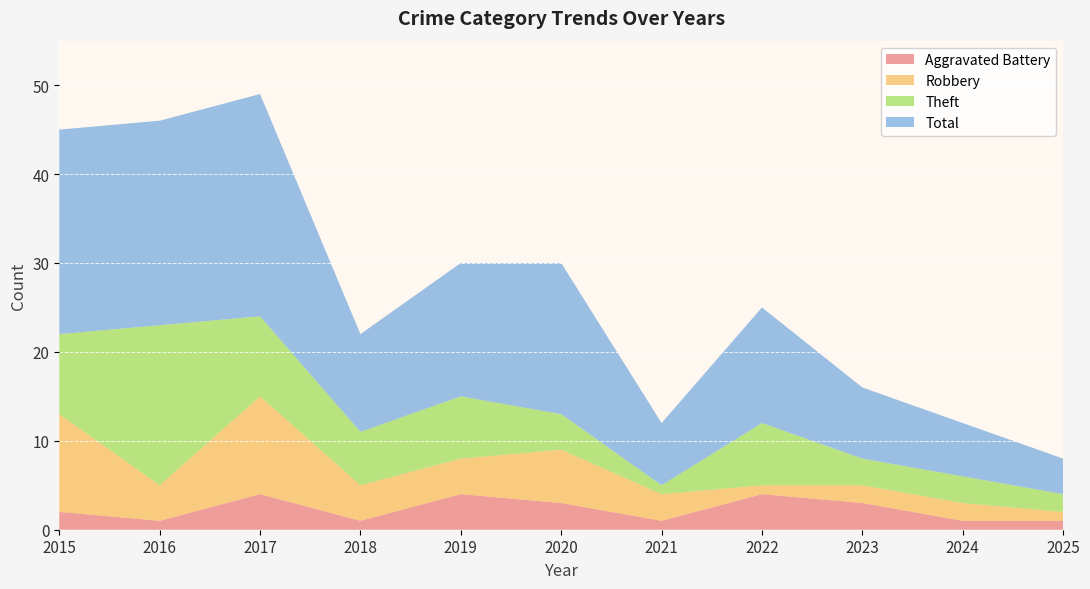

Reading right to left, extract all data points from this chart.

Aggravated Battery: 1	1	3	4	1	3	4	1	4	1	2
Robbery: 1	2	2	1	3	6	4	4	11	4	11
Theft: 2	3	3	7	1	4	7	6	9	18	9
Total: 4	6	8	13	7	17	15	11	25	23	23